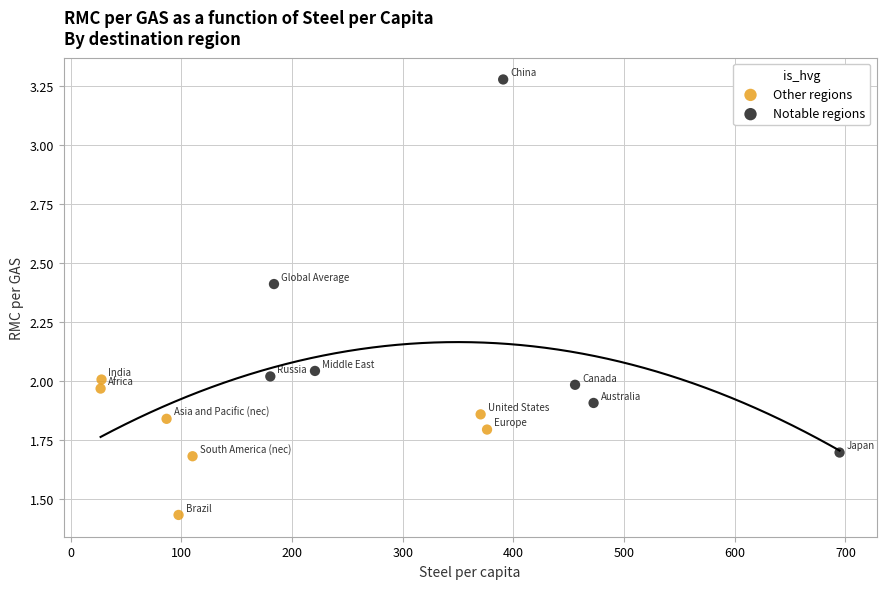

Which series contains the lowest Y value?

Other regions